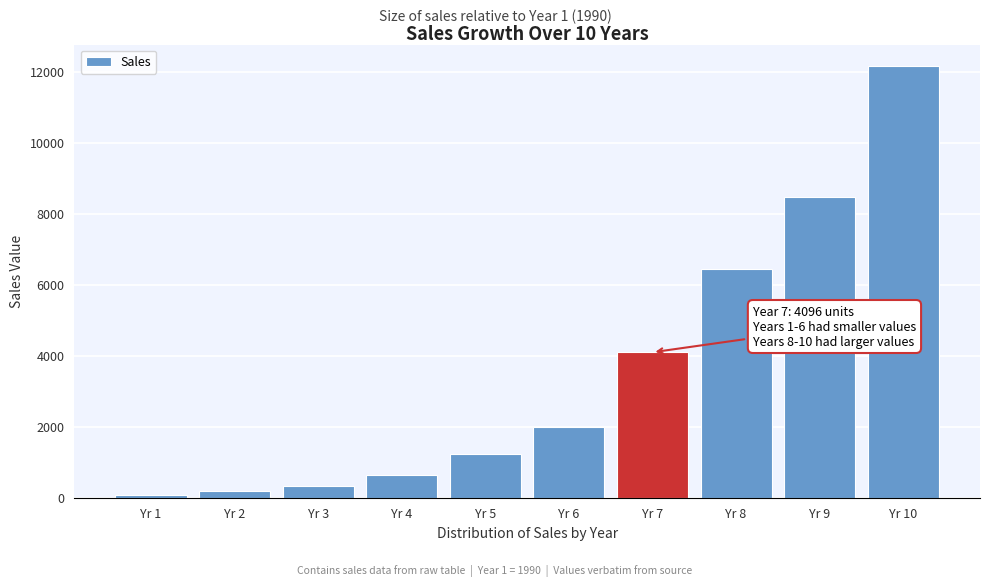

Reading left to right, extract all data points from this chart.

Yr 1=70	Yr 2=183	Yr 3=340	Yr 4=649	Yr 5=1243	Yr 6=1979	Yr 7=4096	Yr 8=6440	Yr 9=8459	Yr 10=12154